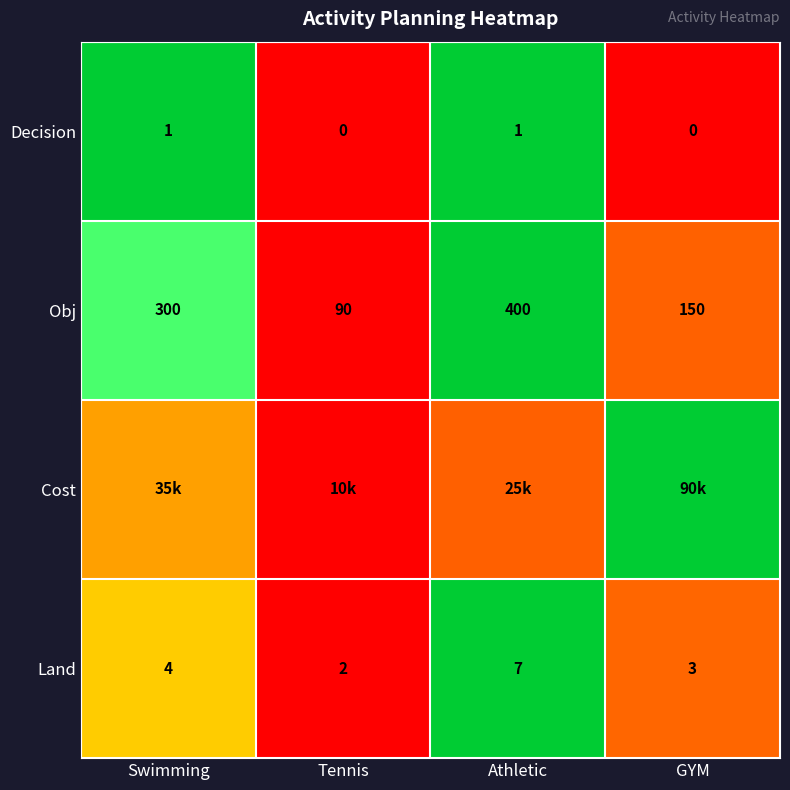

List the labels in order of Obj value, smallest first.

Tennis, GYM, Swimming, Athletic